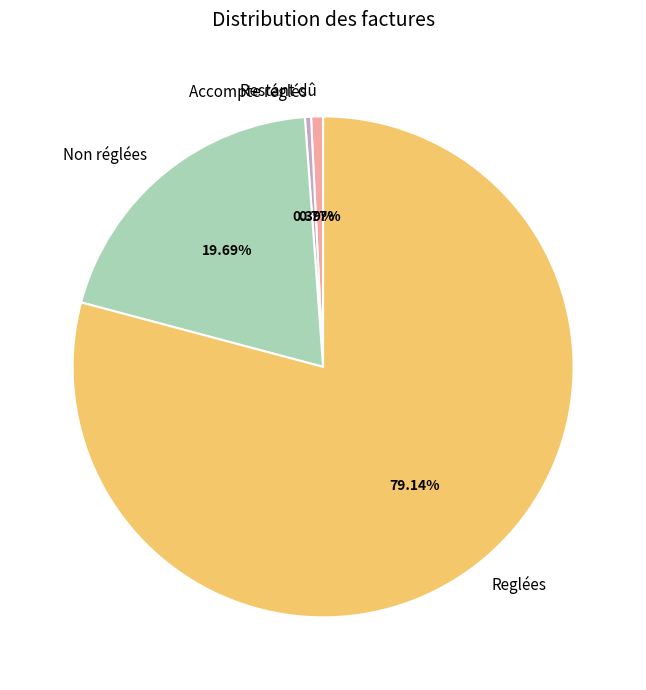

The Non réglées slice represents 30% of the pie. True or false?

False